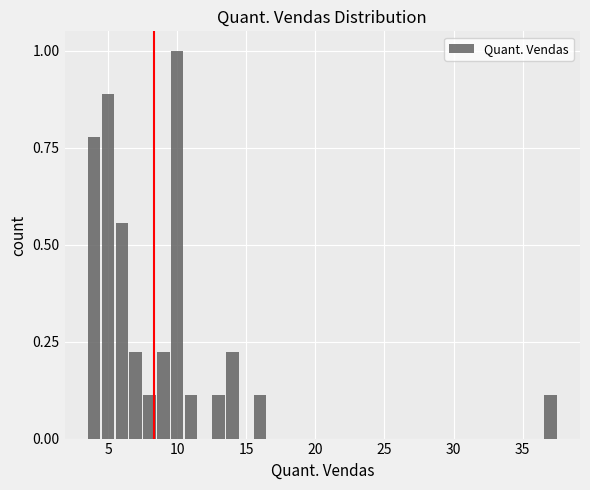

Around what value on the x-axis is the tallest bar? Give the approximate position of its centre, as read against the axis.

10.0